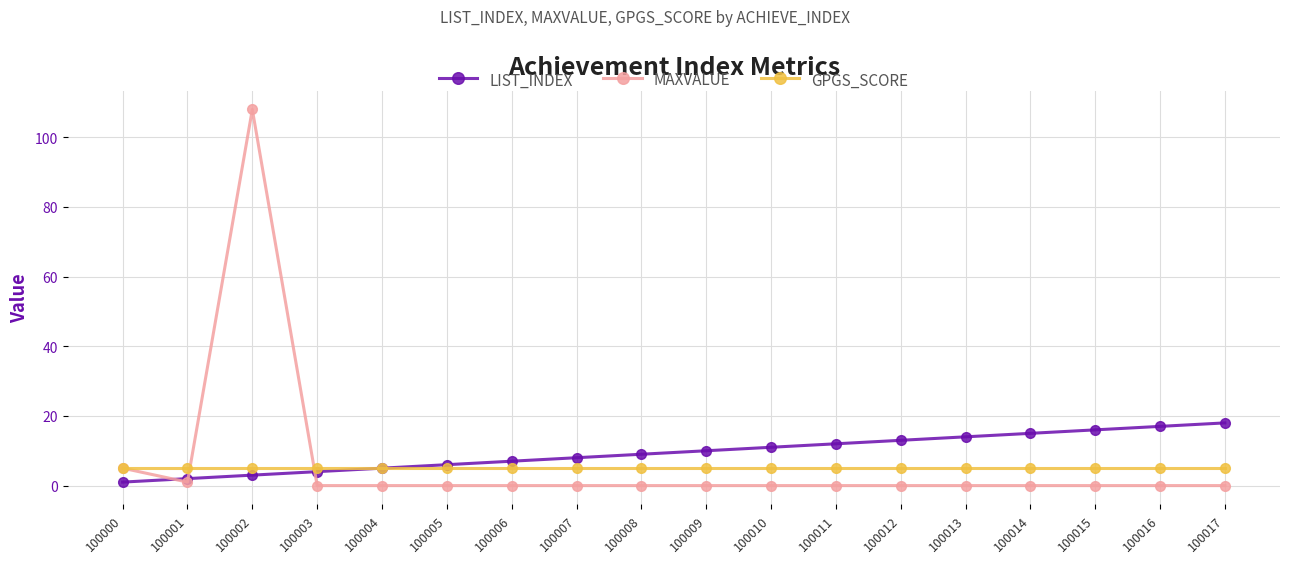

The value of GPGS_SCORE at 100000 is 1. True or false?

False